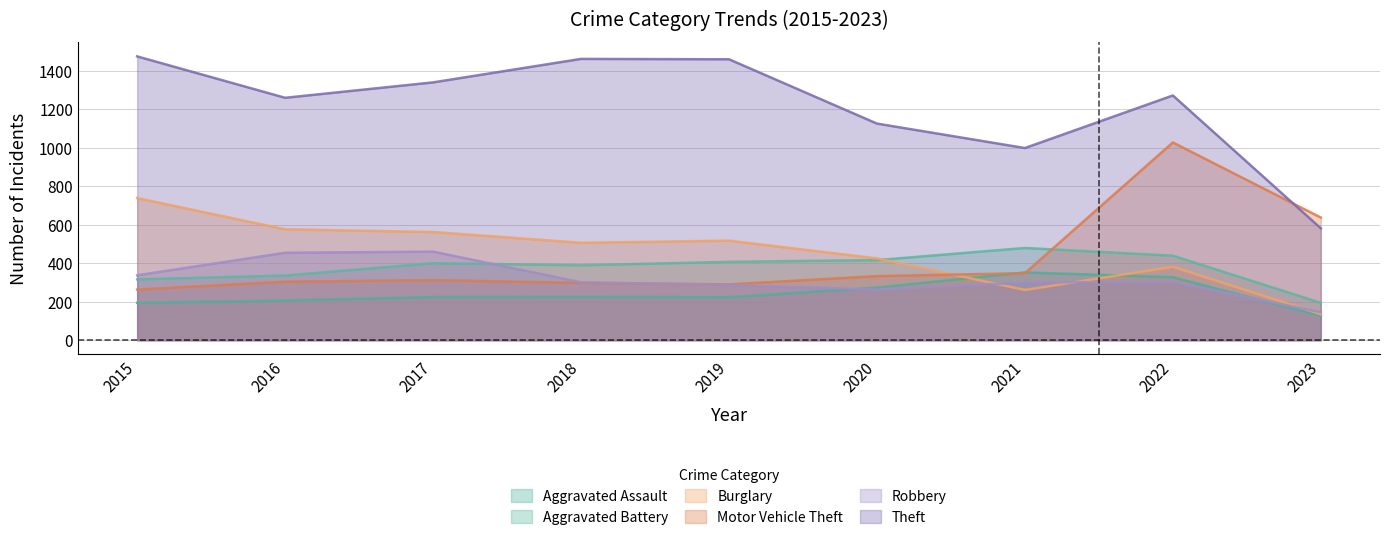

What is the value of the Aggravated Assault point at the 7th from the left?

352